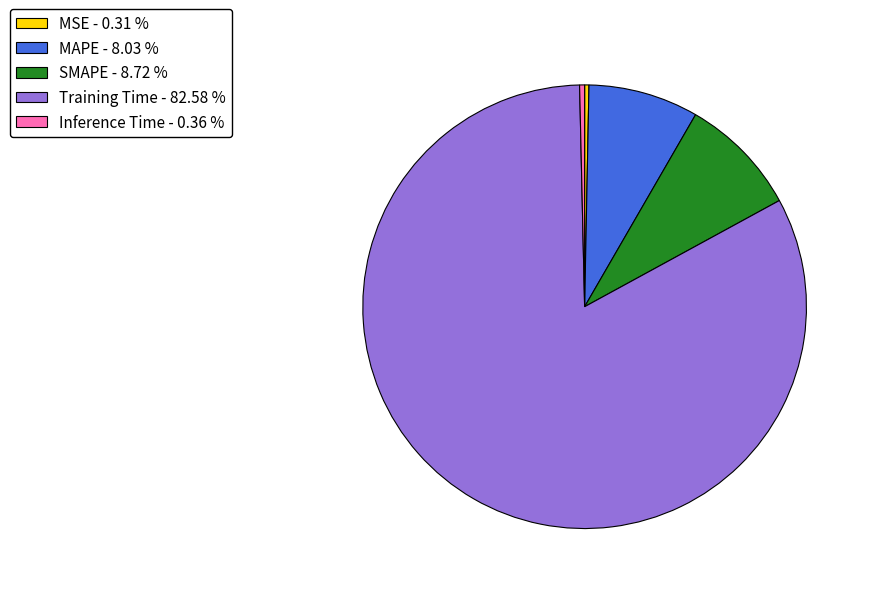

Which category accounts for the majority?

Training Time